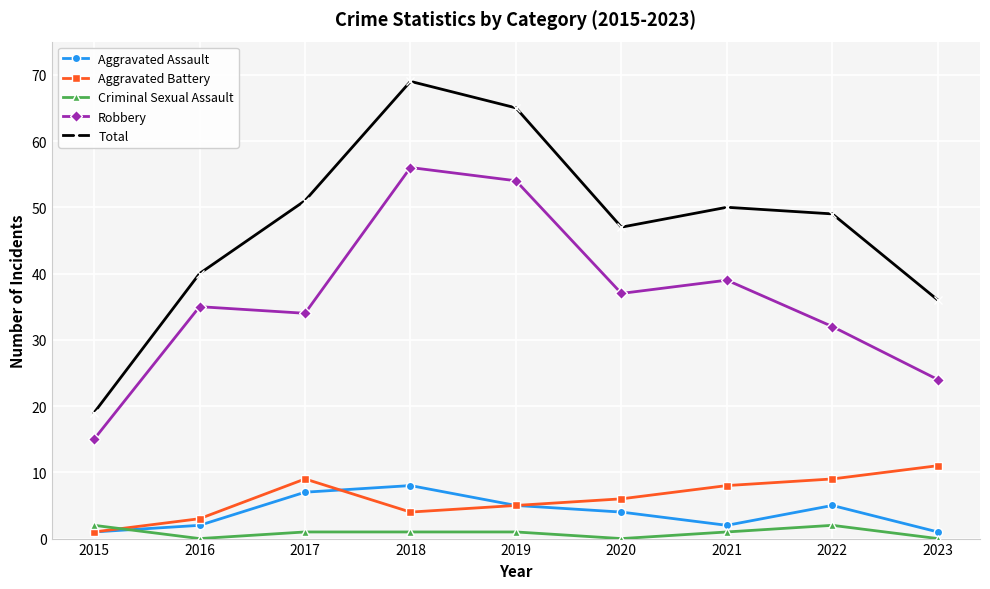

At which label is Total closest to 44?

2020